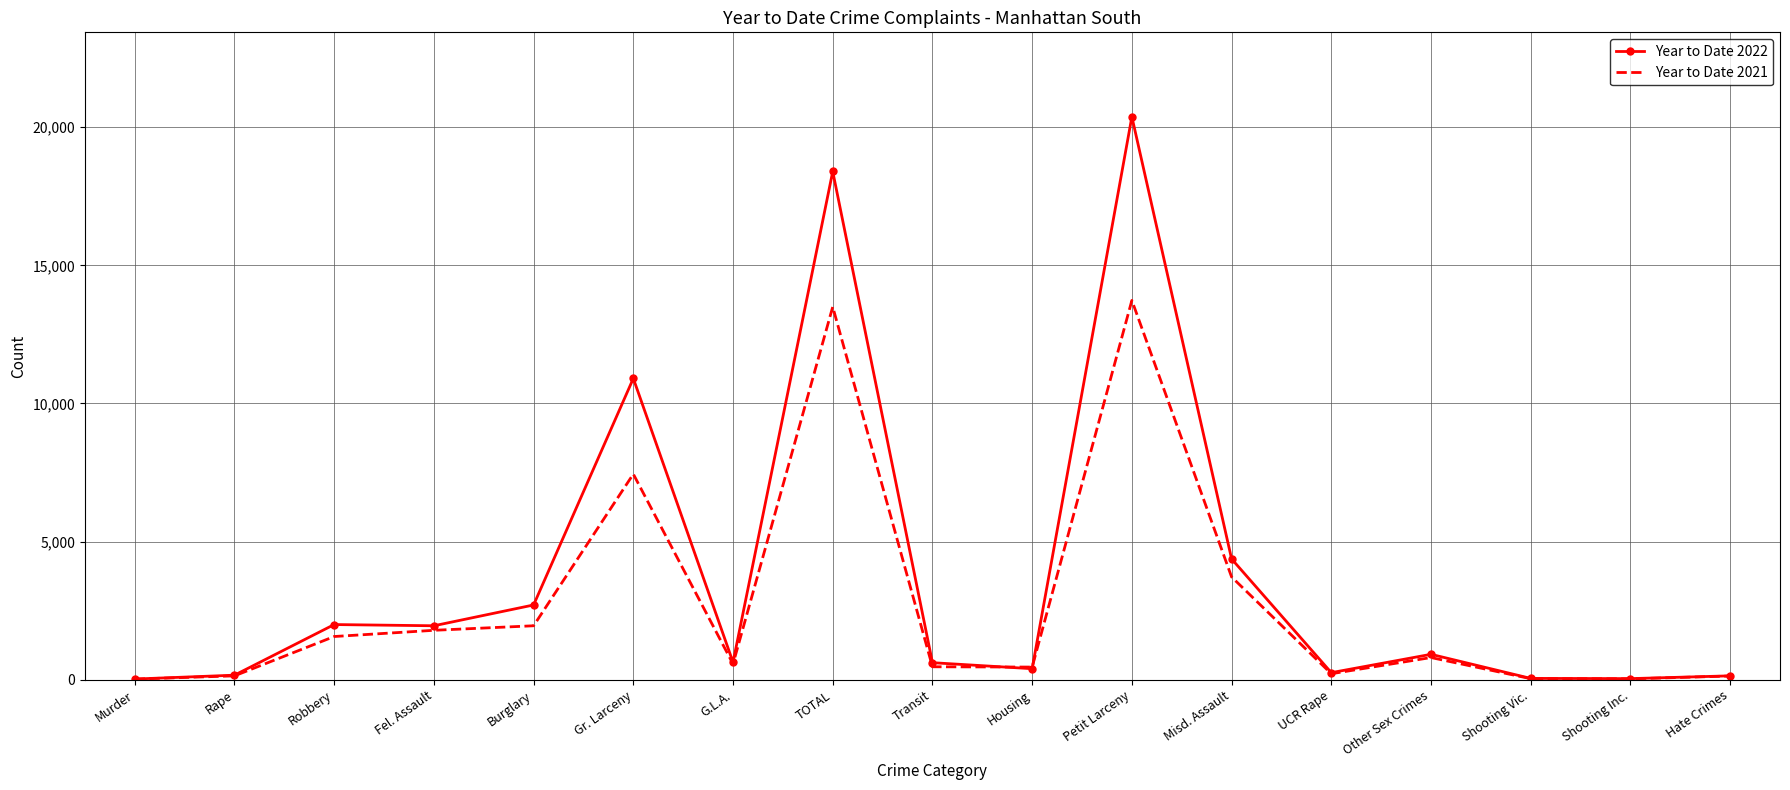

Is it true that Year to Date 2022 equals 258 at UCR Rape?

True